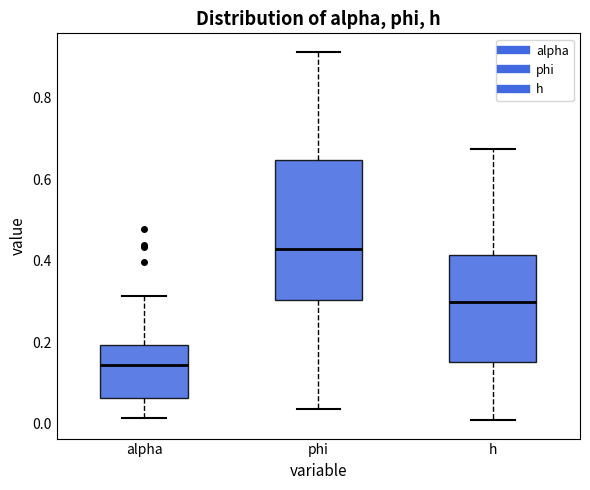

Reading left to right, transcribe this box plot: for each box, give where its median line is, the range the box spans, and where its two whiskers end, as read against the y-axis. The values are not printed on the chart, so give them approximately, as read against the axis.

alpha: median 0.14, box 0.06 to 0.20, whiskers 0.02 to 0.32
phi: median 0.42, box 0.30 to 0.64, whiskers 0.04 to 0.92
h: median 0.30, box 0.16 to 0.42, whiskers 0.00 to 0.68